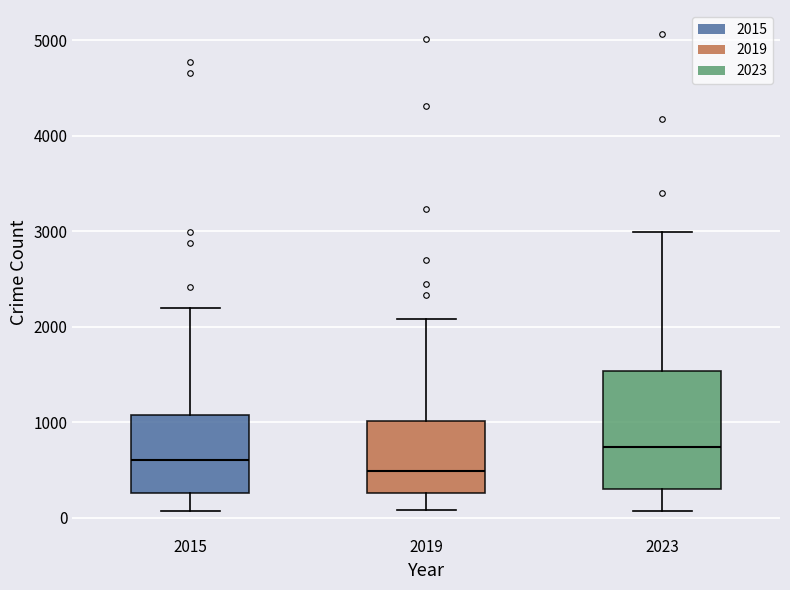

Reading left to right, transcribe this box plot: for each box, give where its median line is, the range the box spans, and where its two whiskers end, as read against the y-axis. The values are not printed on the chart, so give them approximately, as read against the axis.

2015: median 600, box 300 to 1100, whiskers 100 to 2200
2019: median 500, box 300 to 1000, whiskers 100 to 2100
2023: median 700, box 300 to 1500, whiskers 100 to 3000